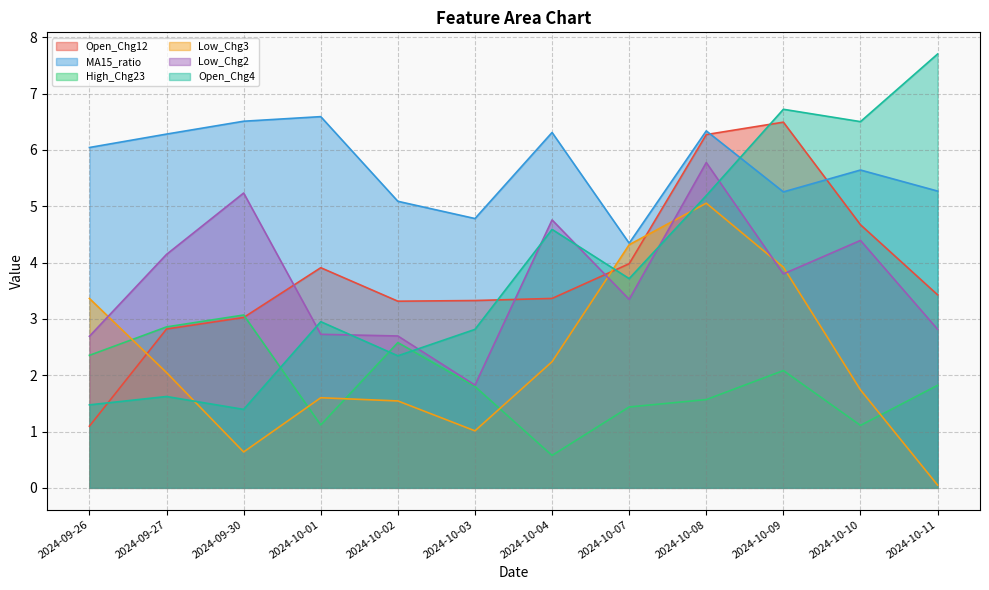

What is the sum of all Open_Chg12 values?

45.7